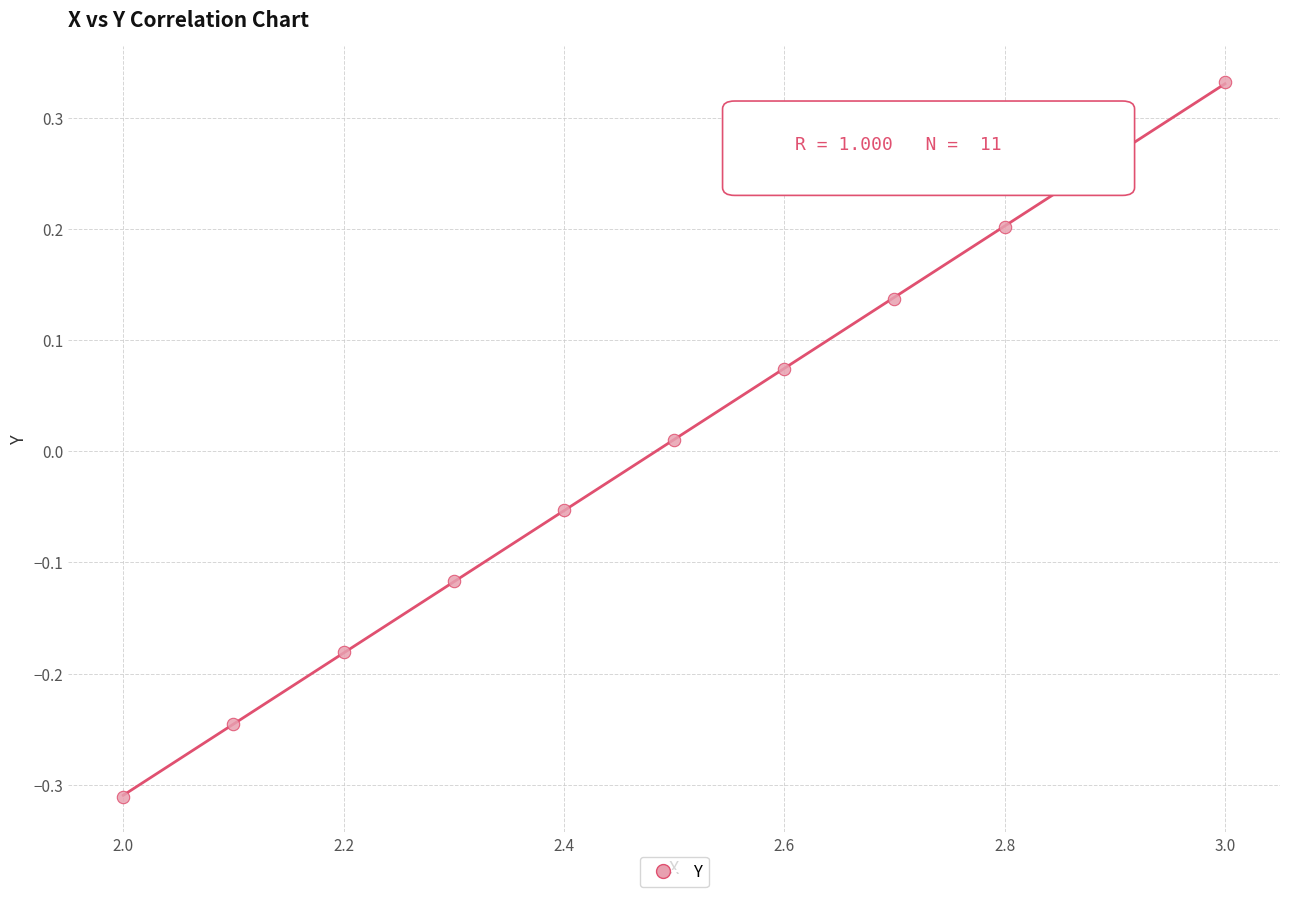

What is the range of X values (max minus min)?

1.0